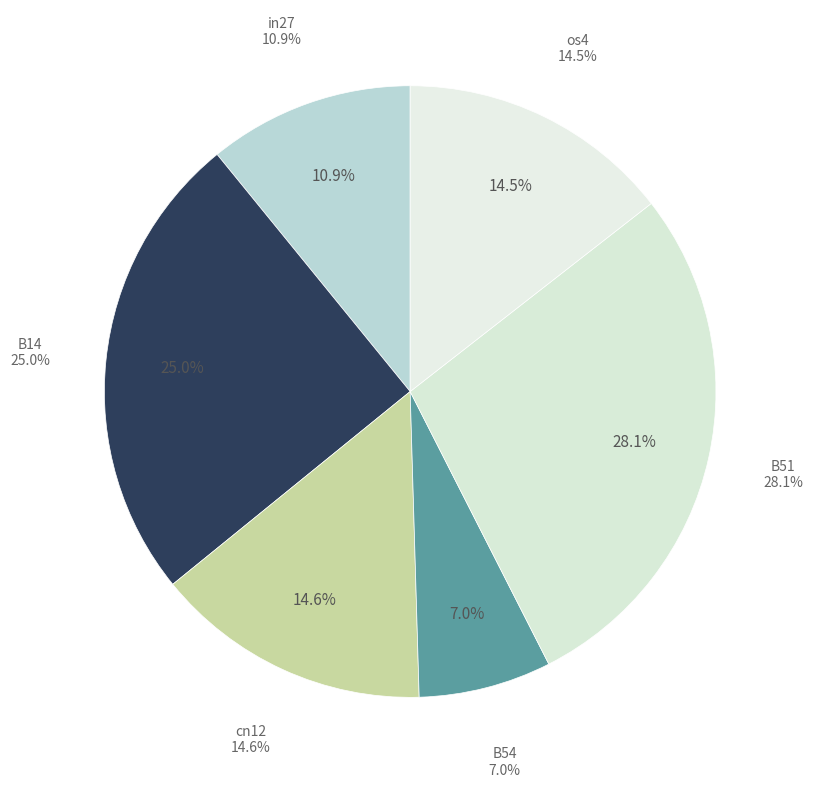

Combined, do os4 and cn12 account for over 50%?

No